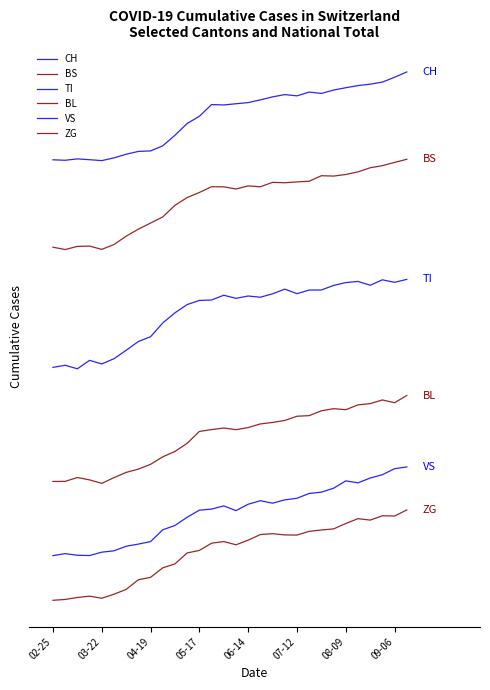

How many values in ZG are below zero?

2